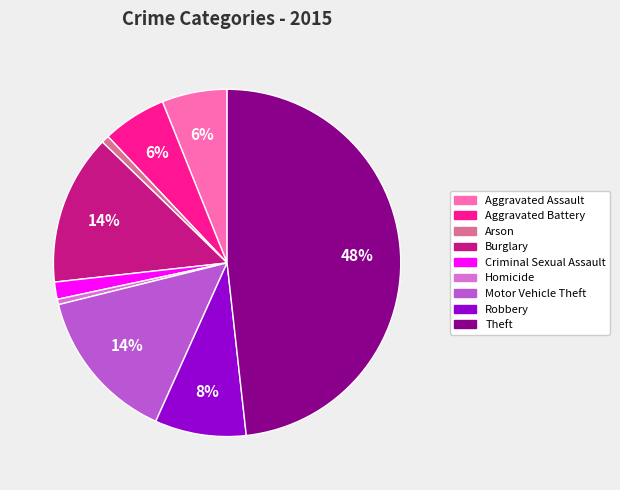

Combined, do Burglary and Arson account for over 50%?

No